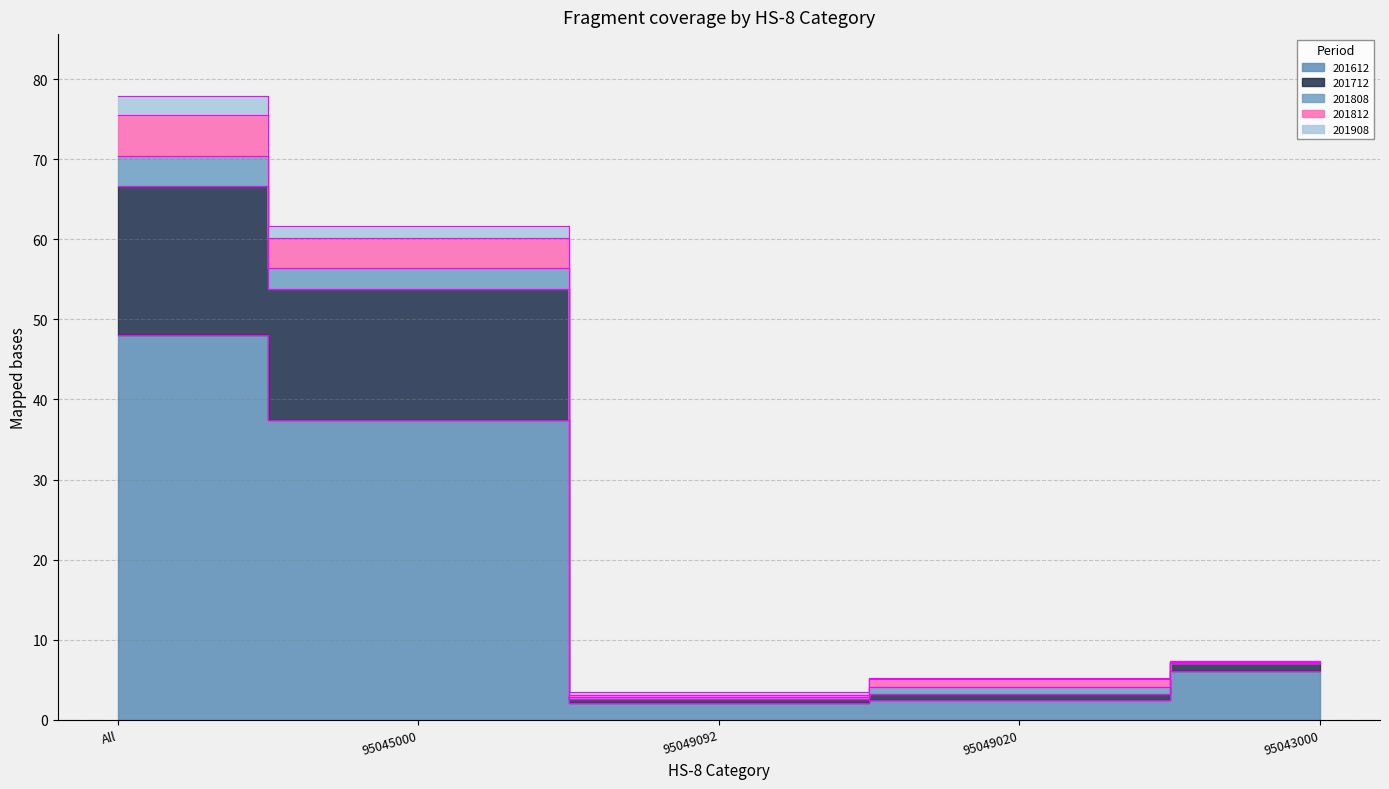

The value of 201908 at 95045000 is 60.1. True or false?

True